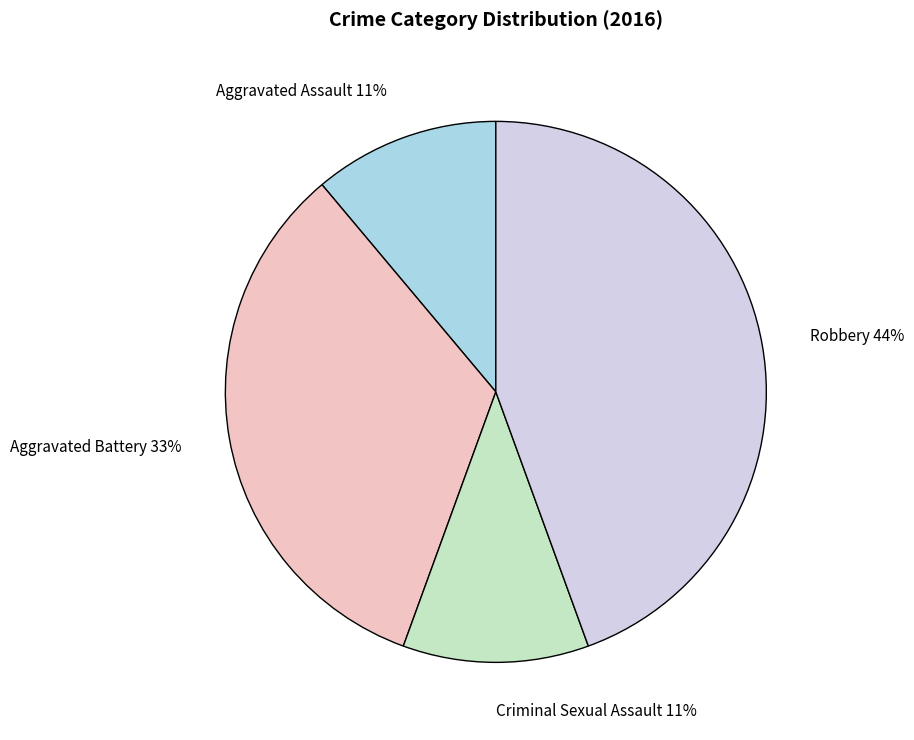

To the nearest percent, what portion does Criminal Sexual Assault represent?

11%